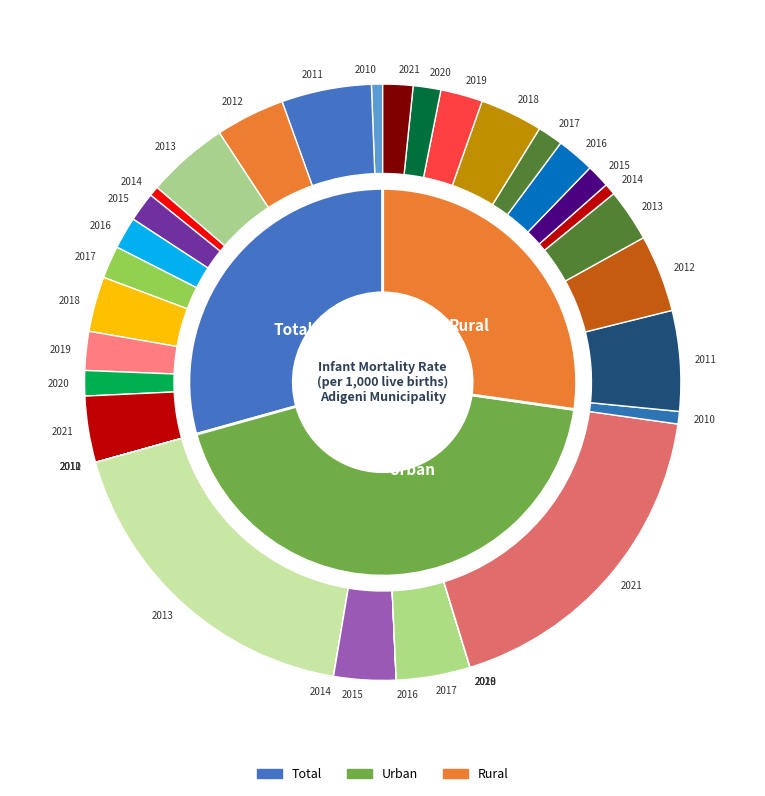

How many slices are in this pie chart?

12